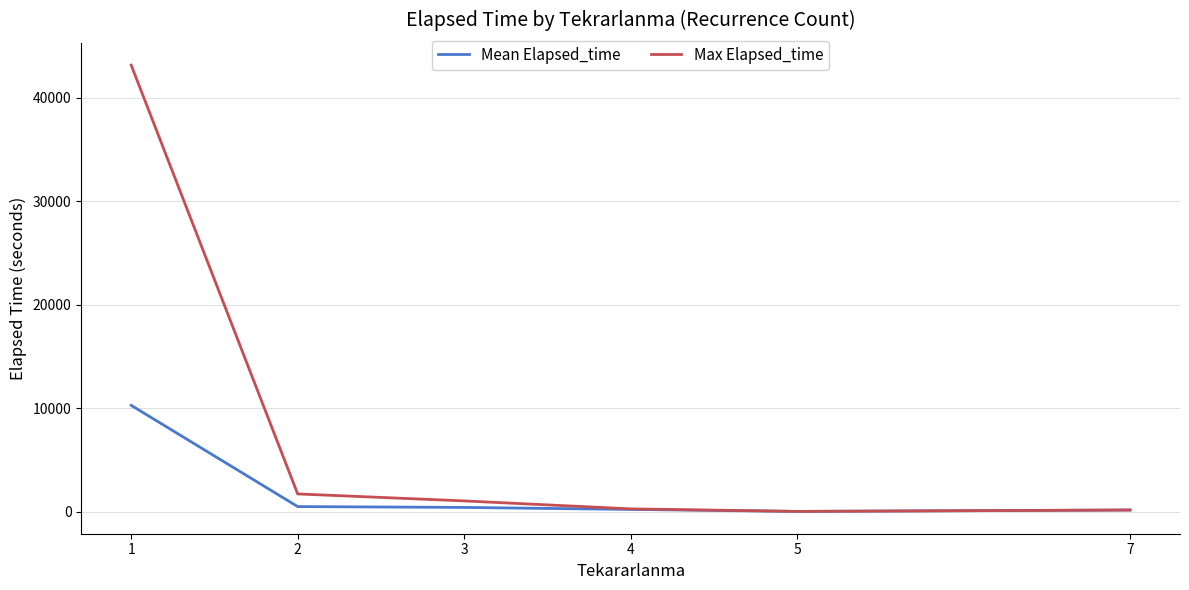

What is the maximum value shown in the chart?

43165.0